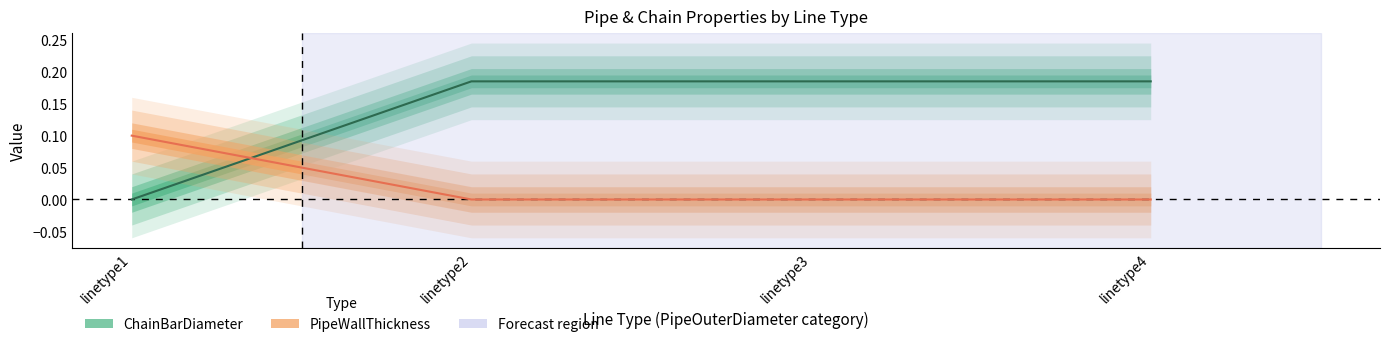

Which has a higher value, linetype4 or linetype3?

linetype4